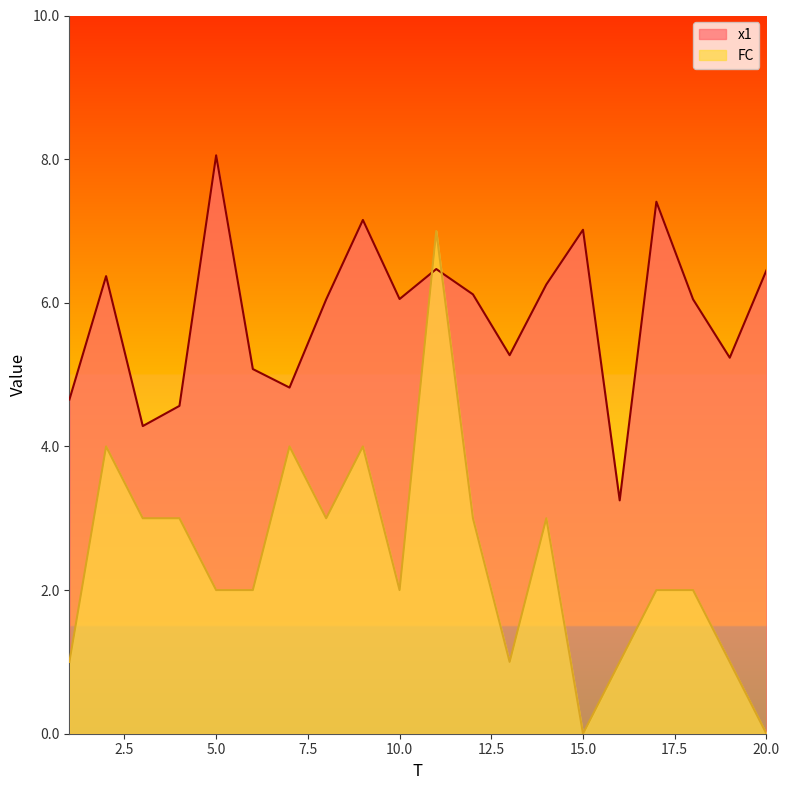

Reading left to right, what are all the values shown in this chart?

x1: 1=4.7	2=6.4	3=4.3	4=4.6	5=8.1	6=5.1	7=4.8	8=6.0	9=7.2	10=6.1	11=6.5	12=6.1	13=5.3	14=6.3	15=7.0	16=3.2	17=7.4	18=6.0	19=5.2	20=6.5
FC: 1=1.0	2=4.0	3=3.0	4=3.0	5=2.0	6=2.0	7=4.0	8=3.0	9=4.0	10=2.0	11=7.0	12=3.0	13=1.0	14=3.0	15=0.0	16=1.0	17=2.0	18=2.0	19=1.0	20=0.0